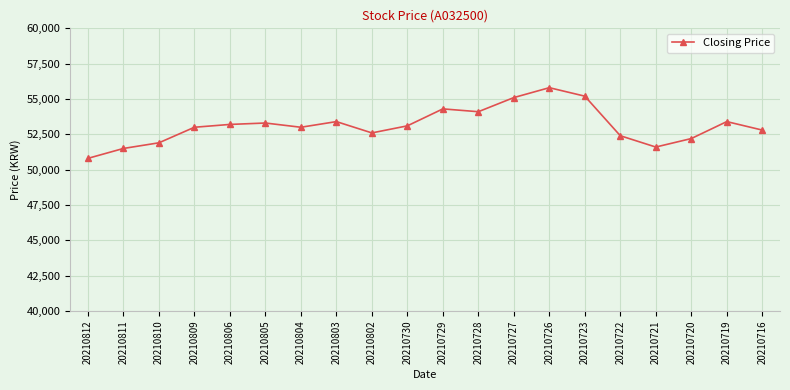

True or false: there are more than 2 points higher than both neighbors.

True